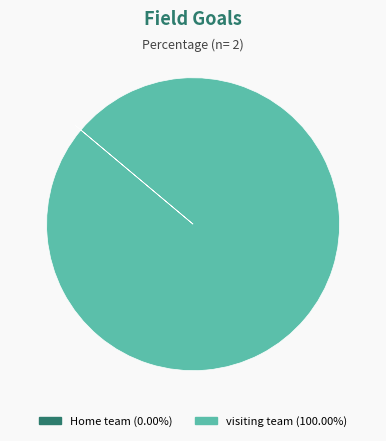

Which slice is the largest?

visiting team